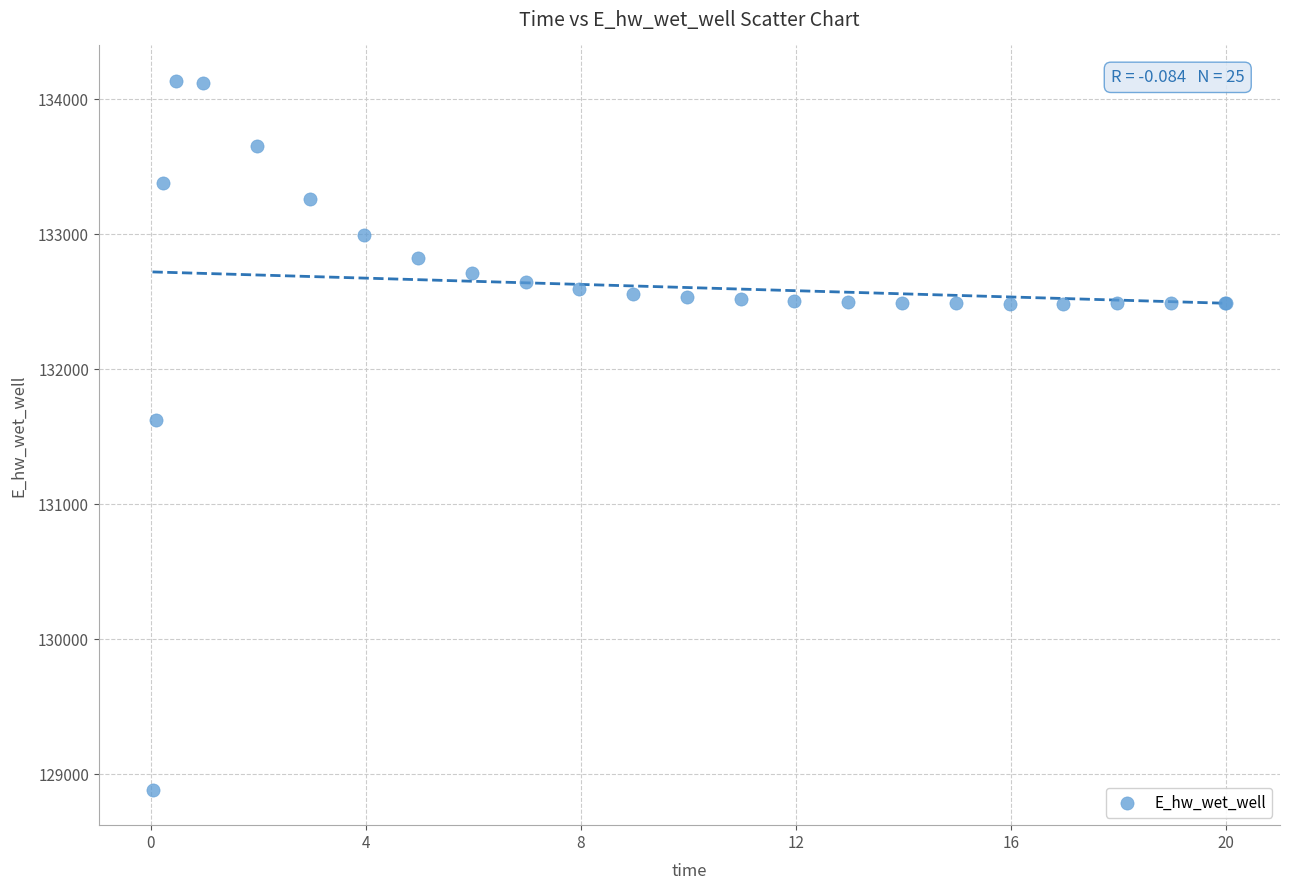

What Y value in the scatter plot is closest to 131510?

131624.0